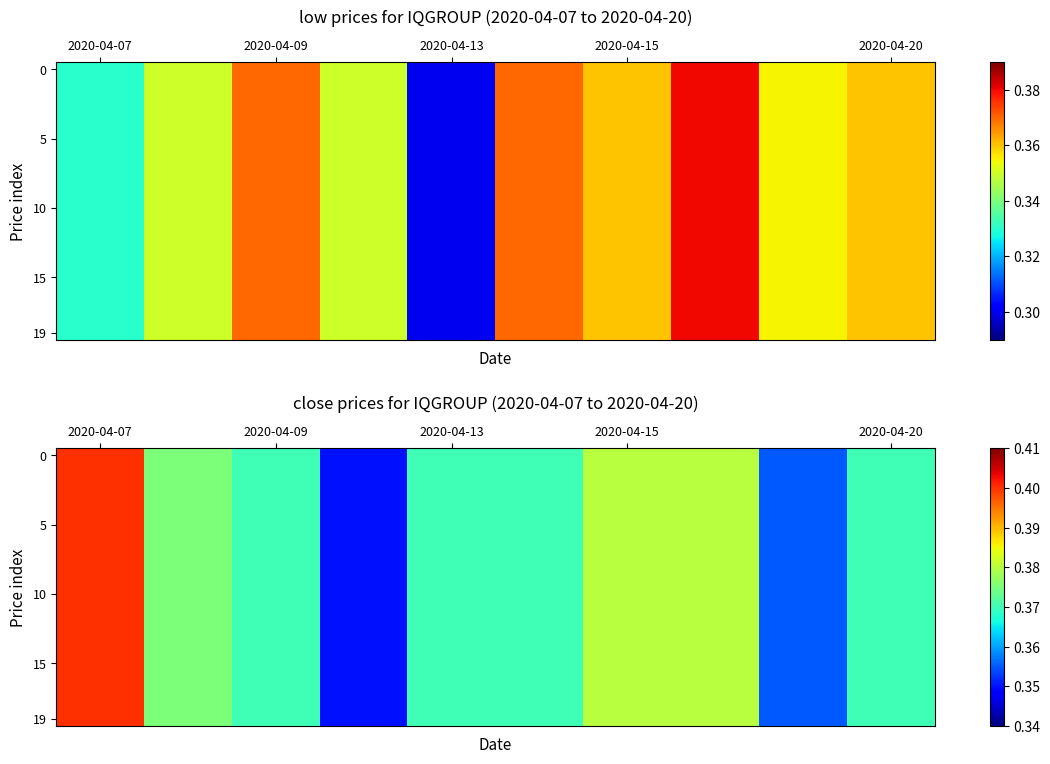

Is it true that 10 equals 0.2 at 2020-04-09?

False